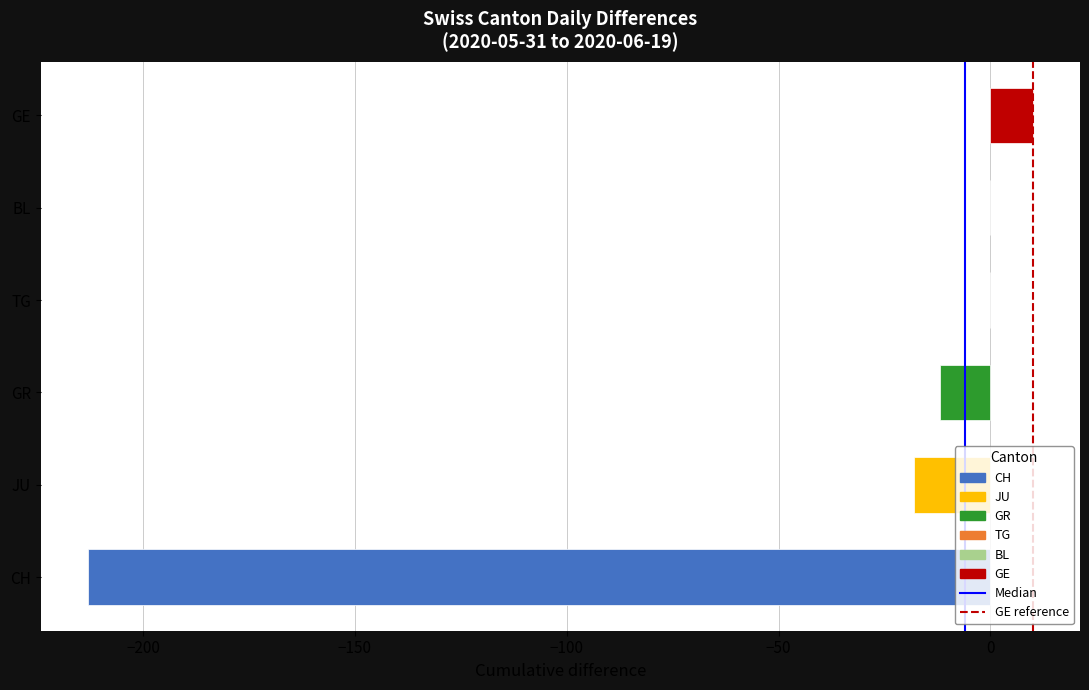

Reading bottom to top, transcribe all the data shown in this chart.

CH=-213	JU=-18	GR=-12	TG=0	BL=0	GE=10